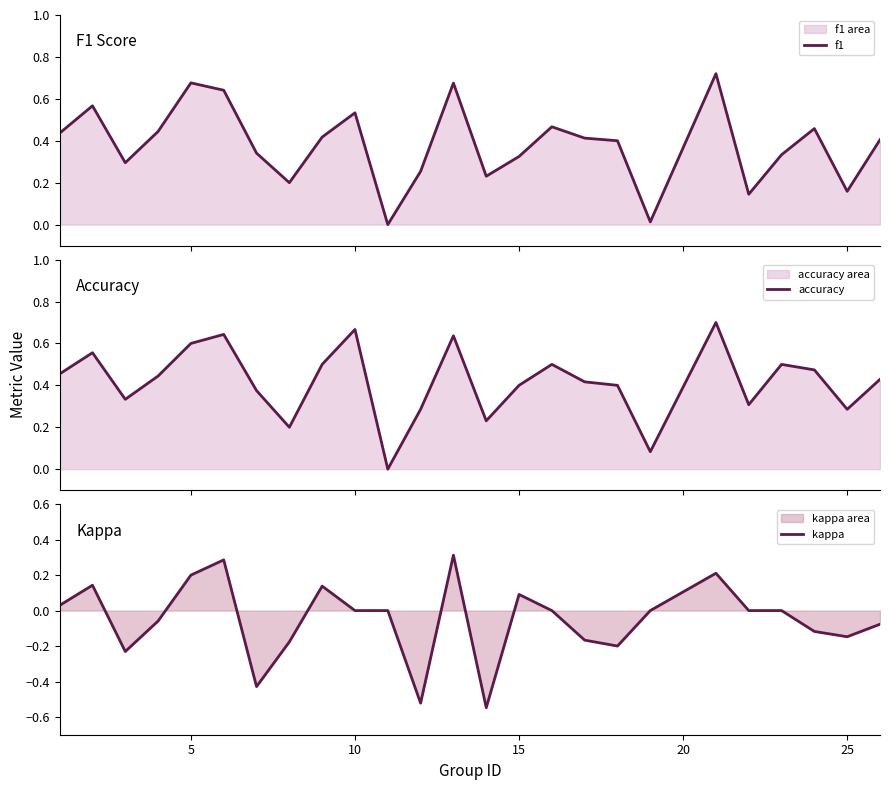

List the series in order of their peak value, lowest first.

kappa, accuracy, f1